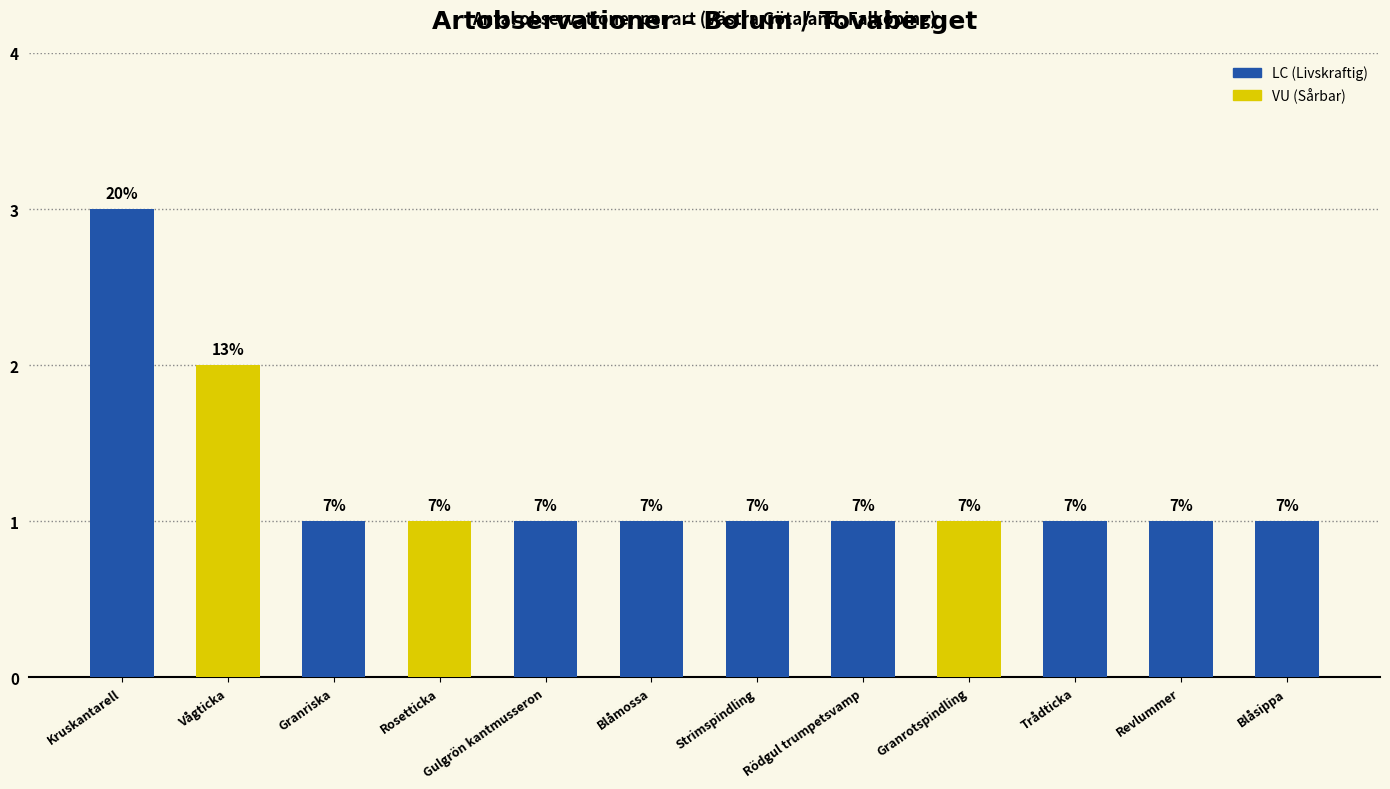

Which has a higher value, Vågticka or Strimspindling?

Vågticka